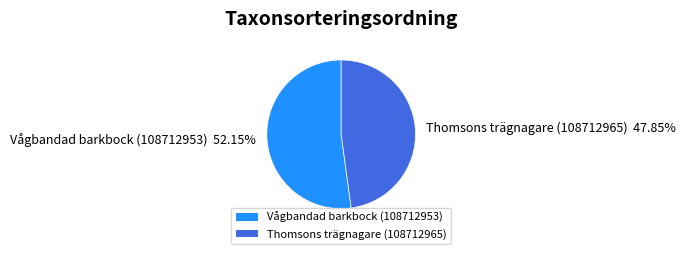

How many slices are in this pie chart?

2